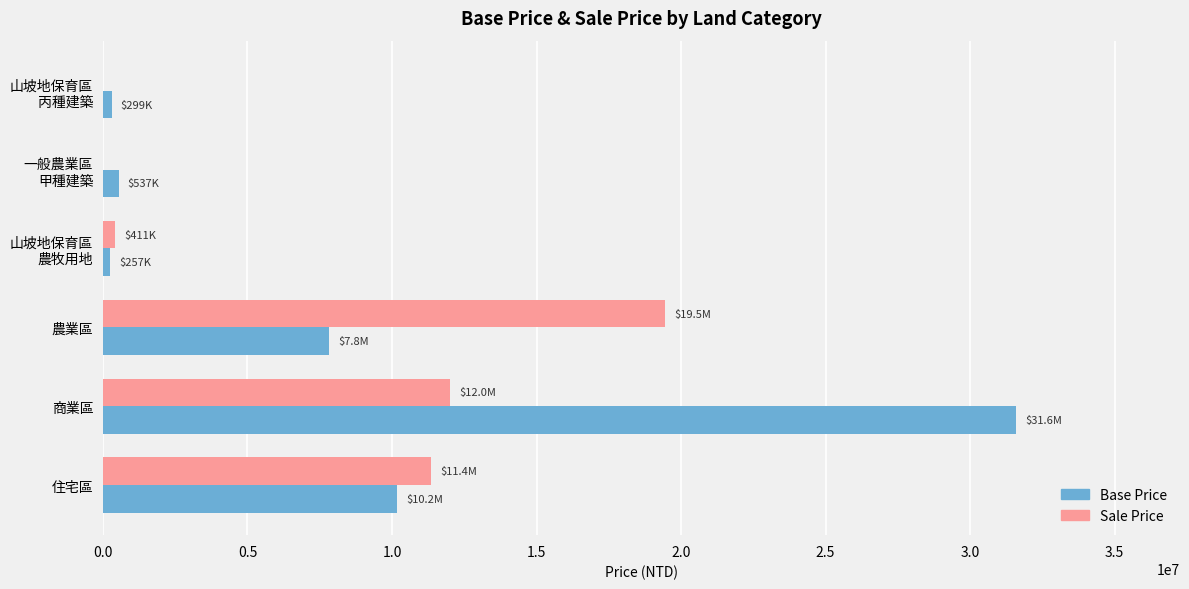

At which category is the sum across all series the highest?

商業區